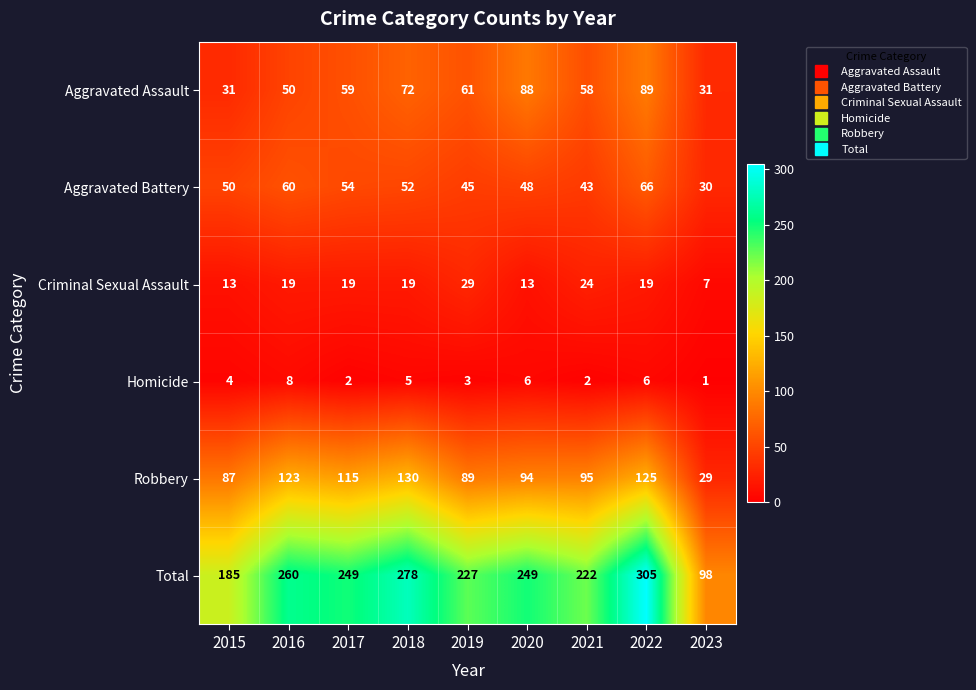

At which label does Criminal Sexual Assault reach its peak?

2019